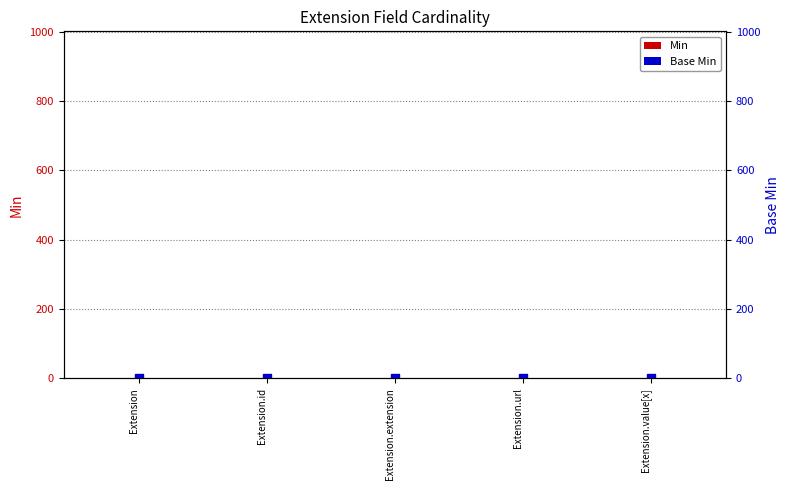

What are all the series names shown in the legend?

Min, Base Min